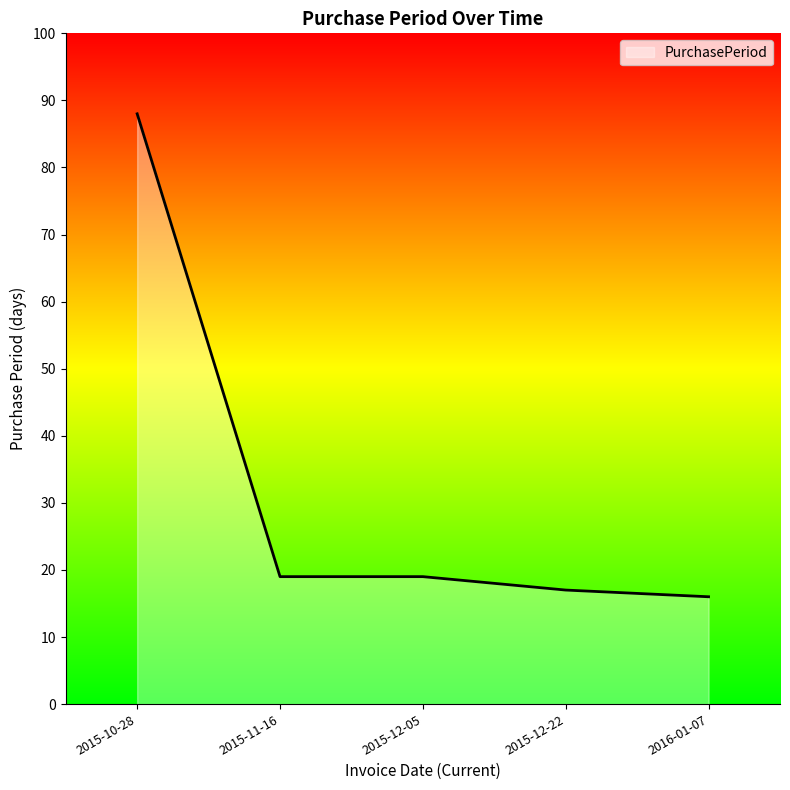

Does the chart have visible grid lines?

No